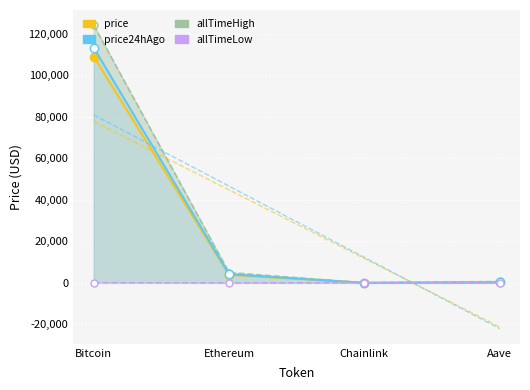

At Bitcoin, list the series in order from smallest to largest.

allTimeLow, price, price24hAgo, allTimeHigh